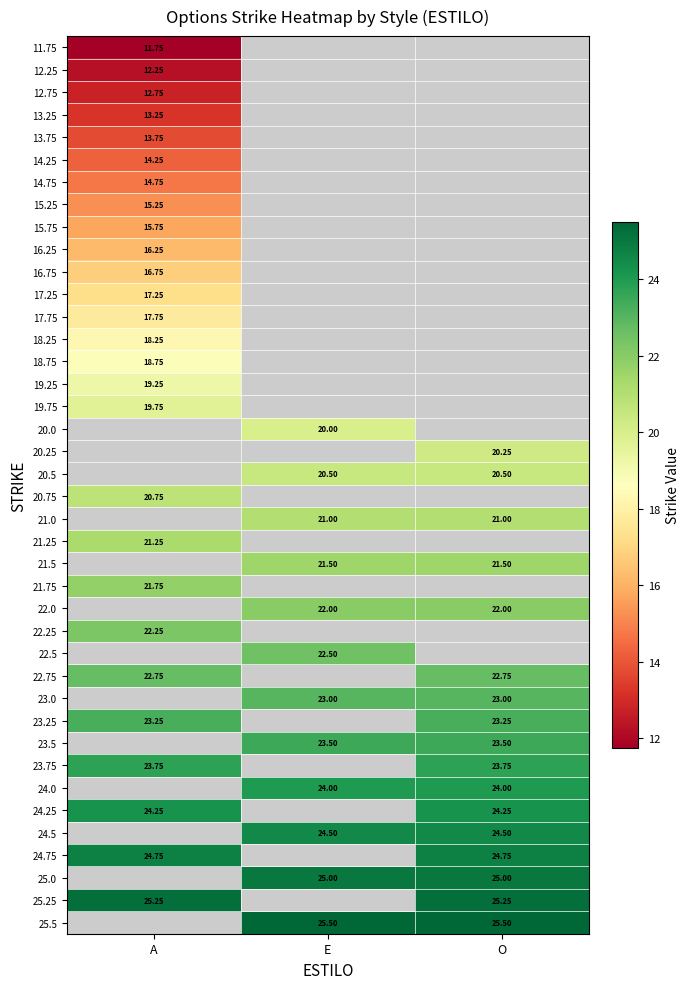

Read the 12.25 value at A.

12.2